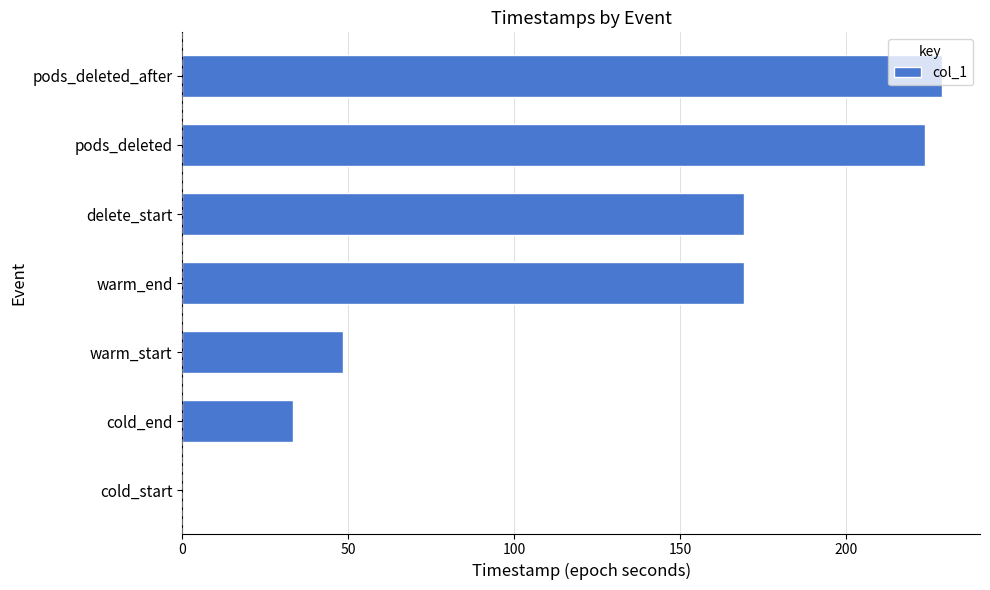

Between pods_deleted and delete_start, which is larger?

pods_deleted